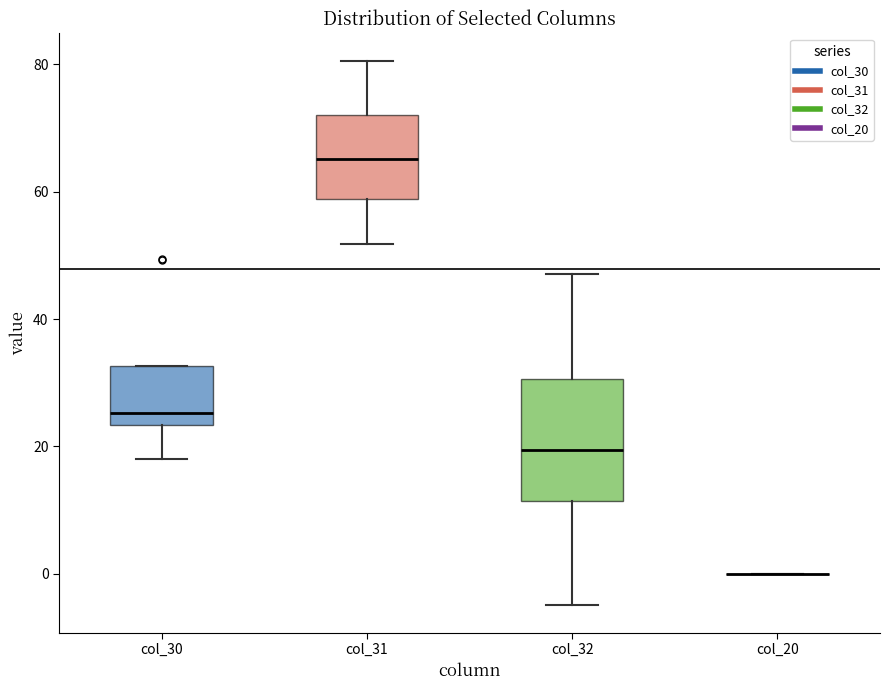

Which box is the tallest, from its lower edge to its upper edge?

col_32